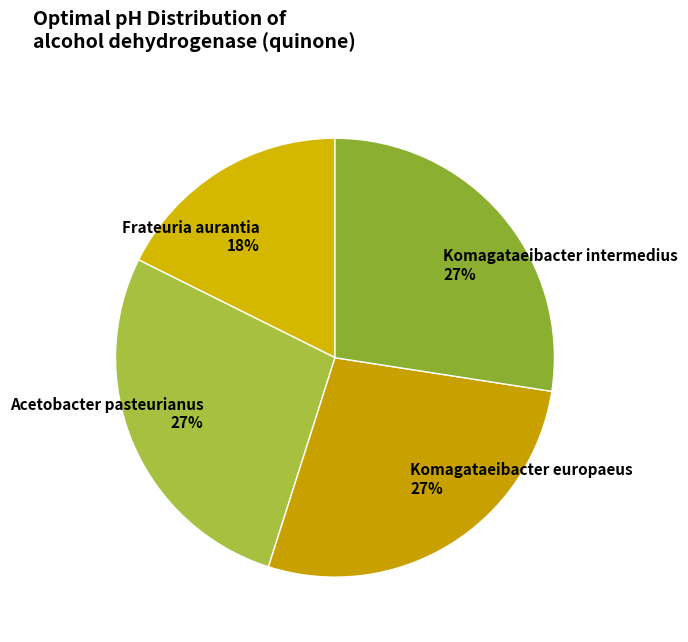

Is there a majority slice in this chart?

No